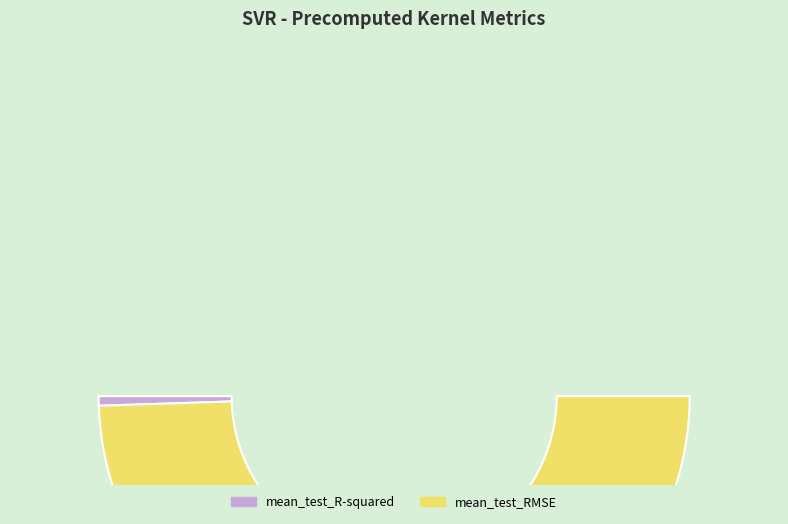

What is the smallest slice in the pie chart?

mean_test_R-squared